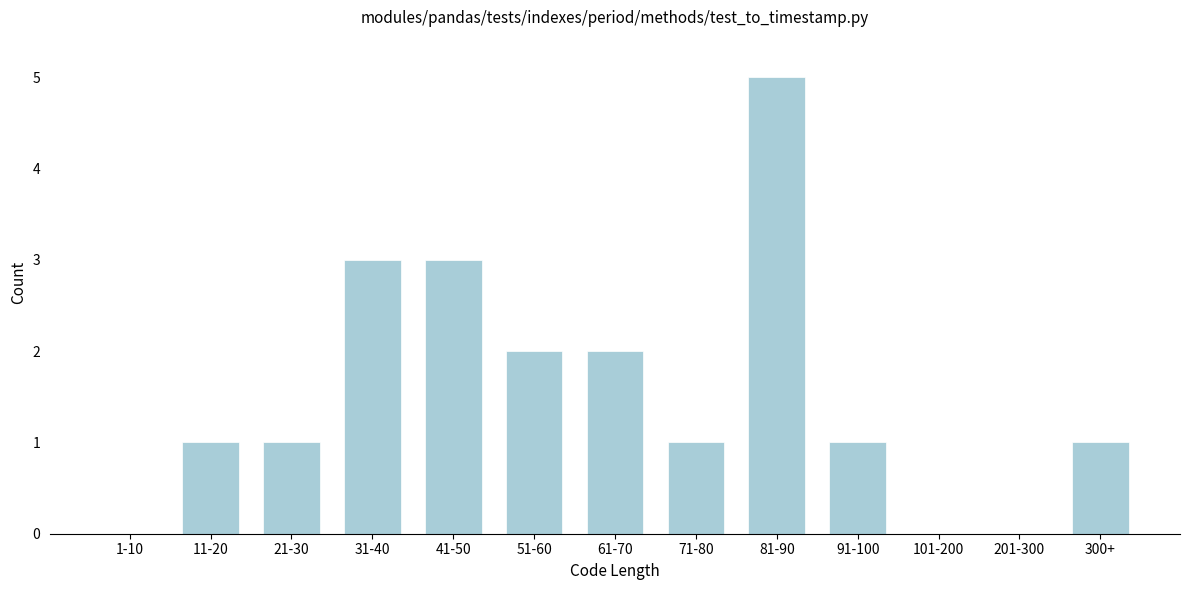

Reading right to left, extract all data points from this chart.

300+=1	201-300=0	101-200=0	91-100=1	81-90=5	71-80=1	61-70=2	51-60=2	41-50=3	31-40=3	21-30=1	11-20=1	1-10=0